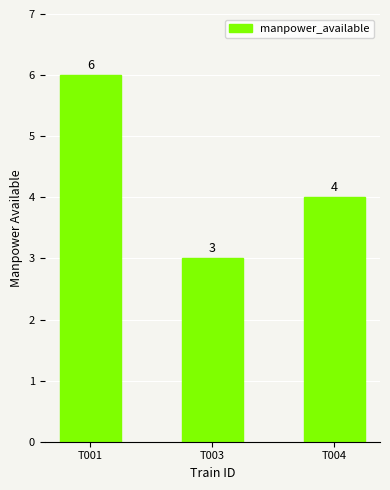

Does the chart contain stacked bars?

No